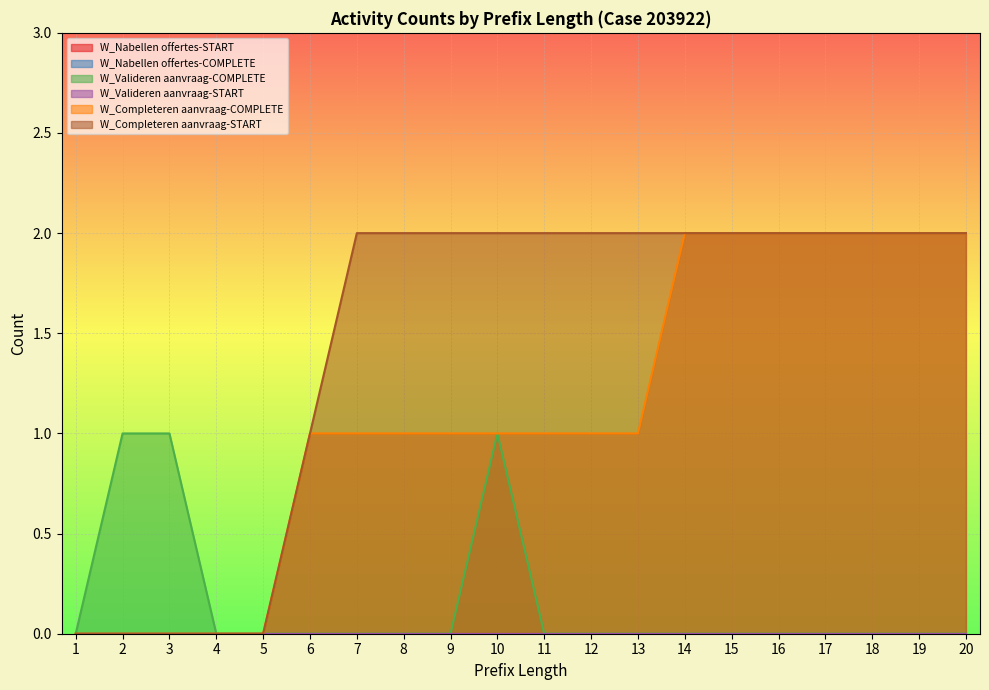

True or false: W_Completeren aanvraag-START has more than 2 interior local peaks.

False